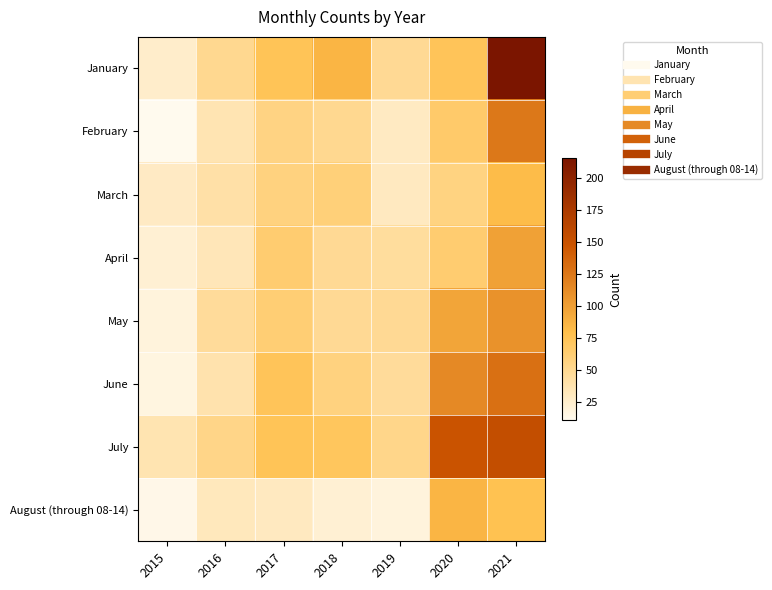

What is the smallest value displayed?

11